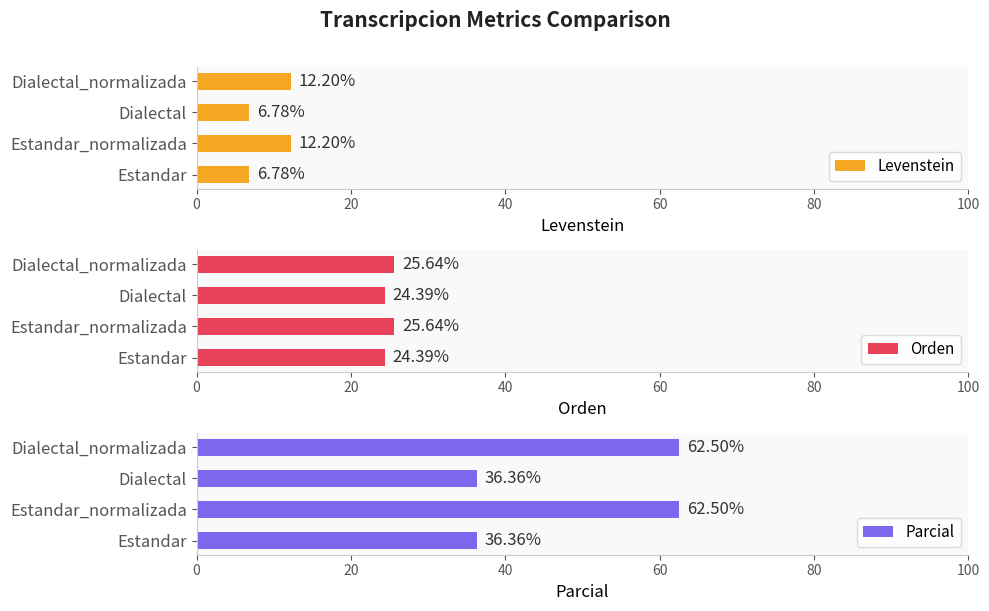

Which series has the widest spread of values?

Parcial